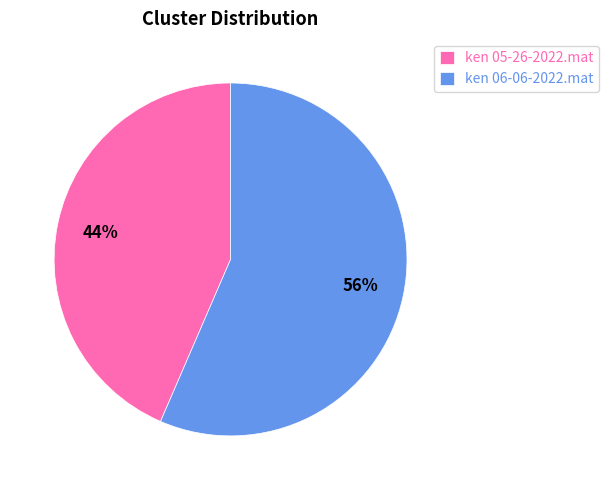

Rank the categories by value from highest to lowest.

ken 06-06-2022.mat, ken 05-26-2022.mat